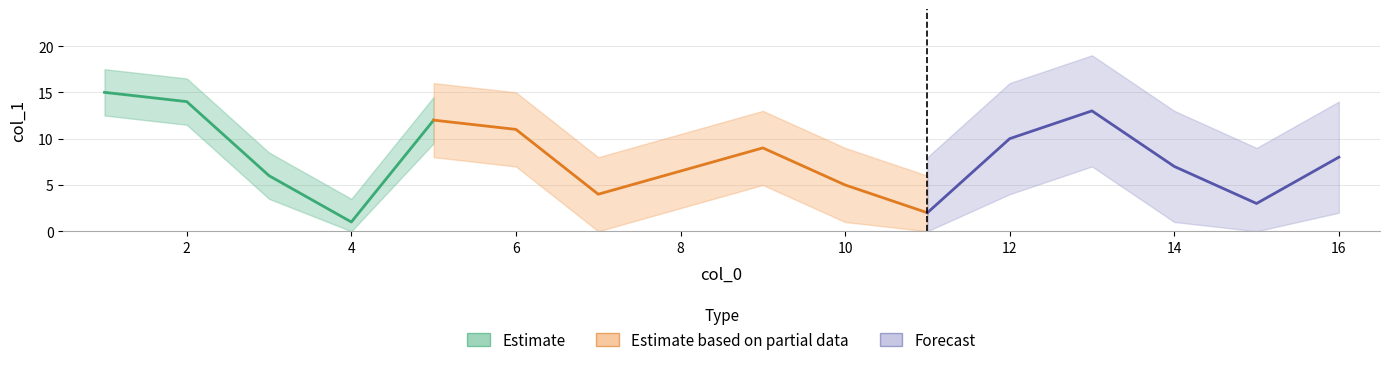

List the labels in order of value, smallest first.

4, 11, 15, 7, 10, 3, 14, 16, 9, 12, 6, 5, 13, 2, 1